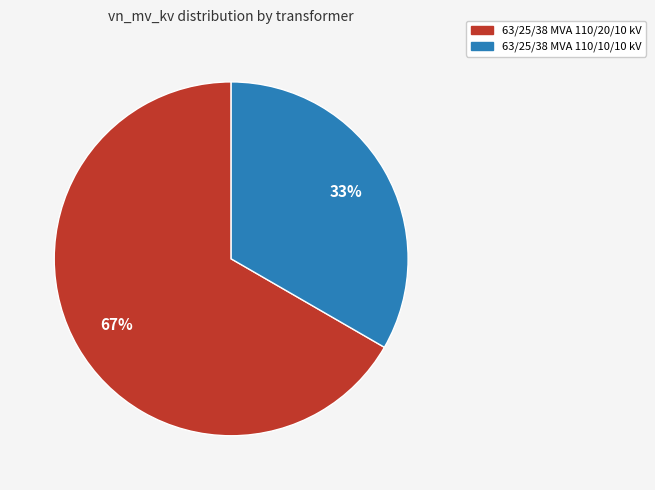

Between 63/25/38 MVA 110/20/10 kV and 63/25/38 MVA 110/10/10 kV, which is larger?

63/25/38 MVA 110/20/10 kV